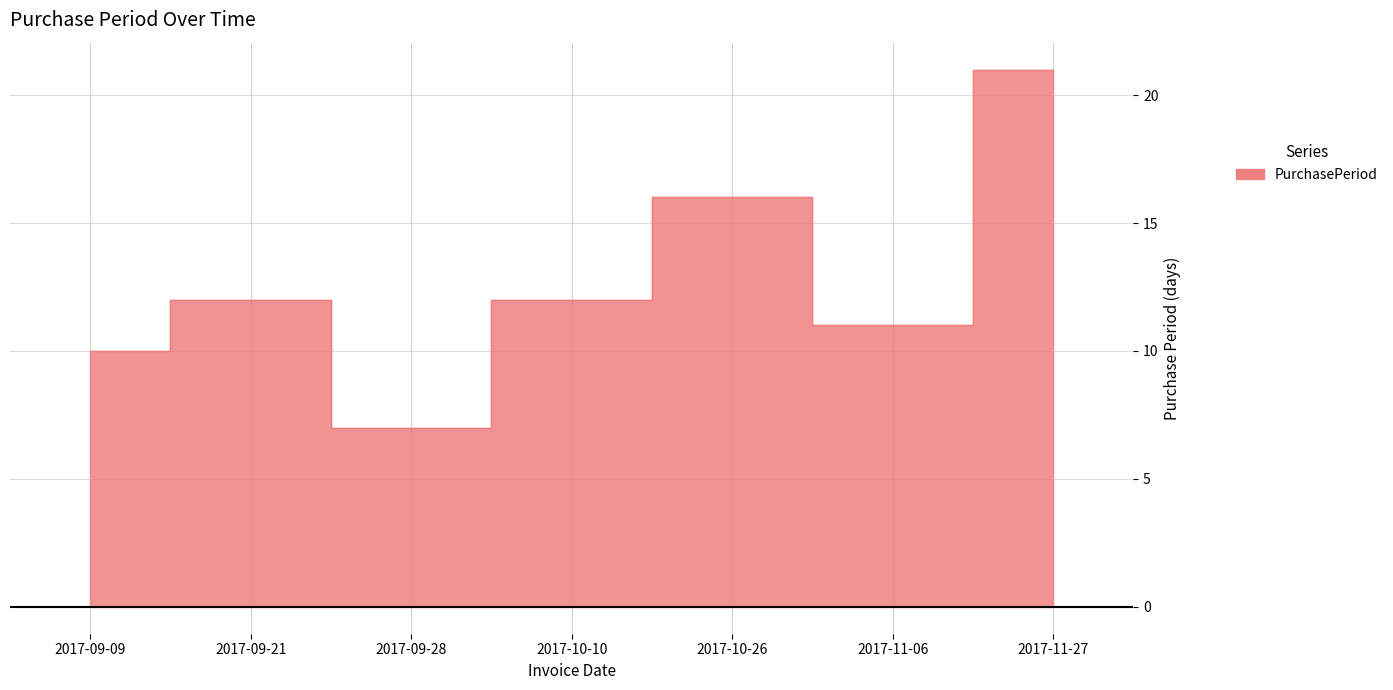

What value does the data have at 2017-11-06, to the nearest 5?

10